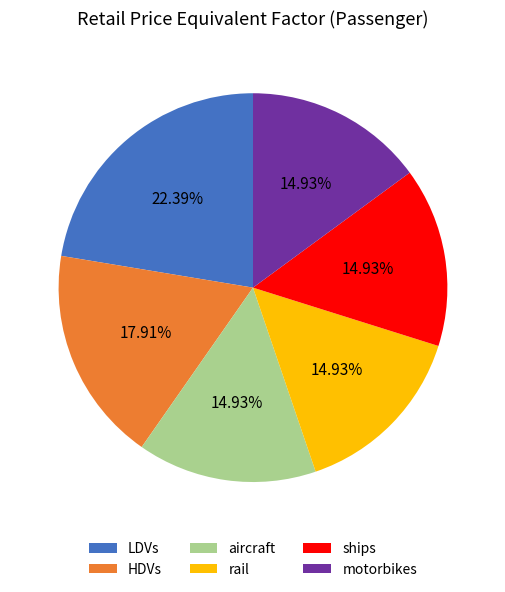

To the nearest percent, what portion does LDVs represent?

22%